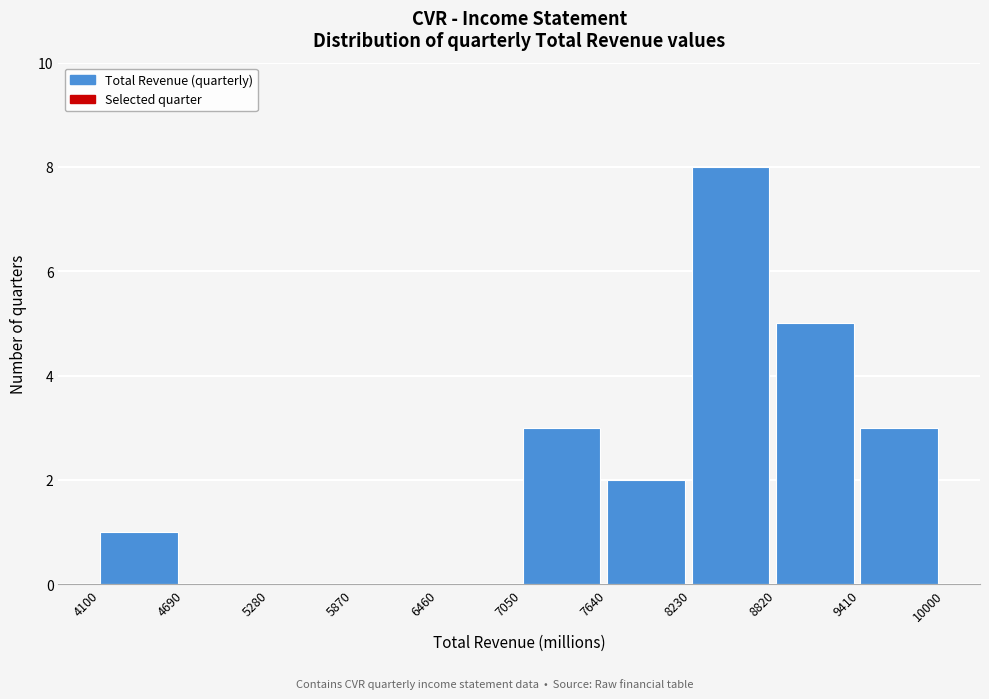

Which range on the x-axis has the tallest bar?

8230 to 8820